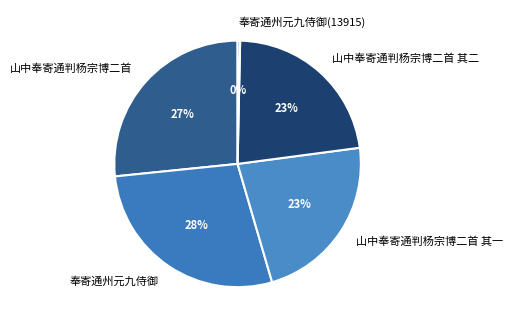

Is 奉寄通州元九侍御 the majority of the pie?

No